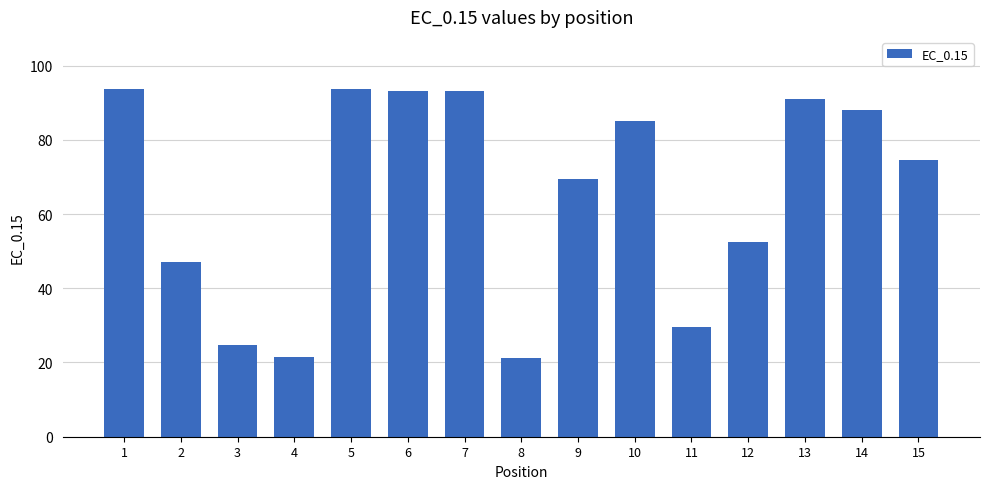

What is the difference between the second highest and second lowest values?

72.1